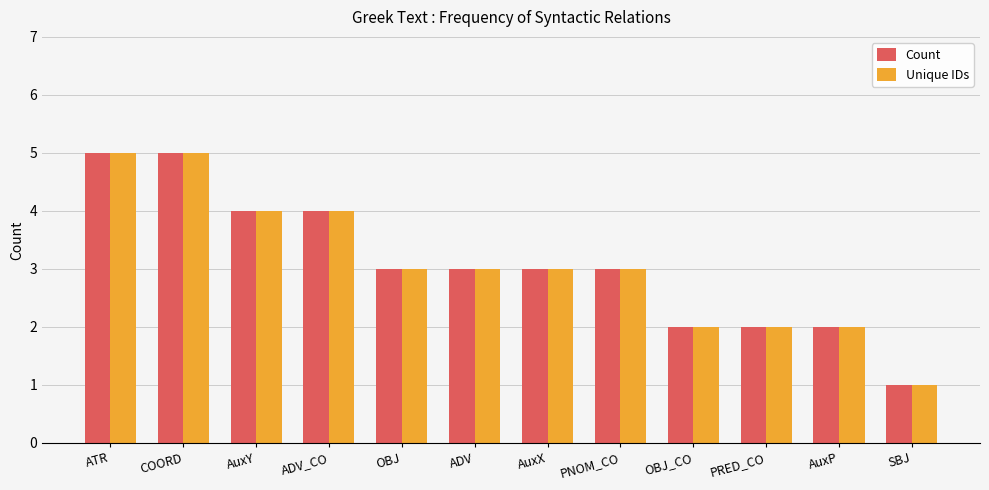

The value of Count at COORD is 1. True or false?

False